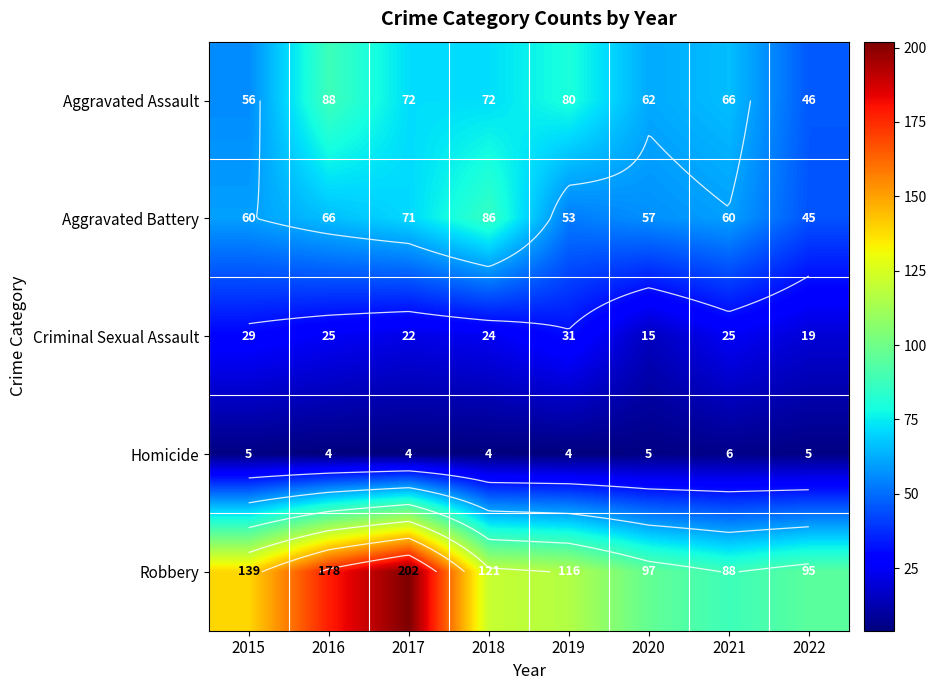

Which has a higher value, 2016 or 2020?

2016